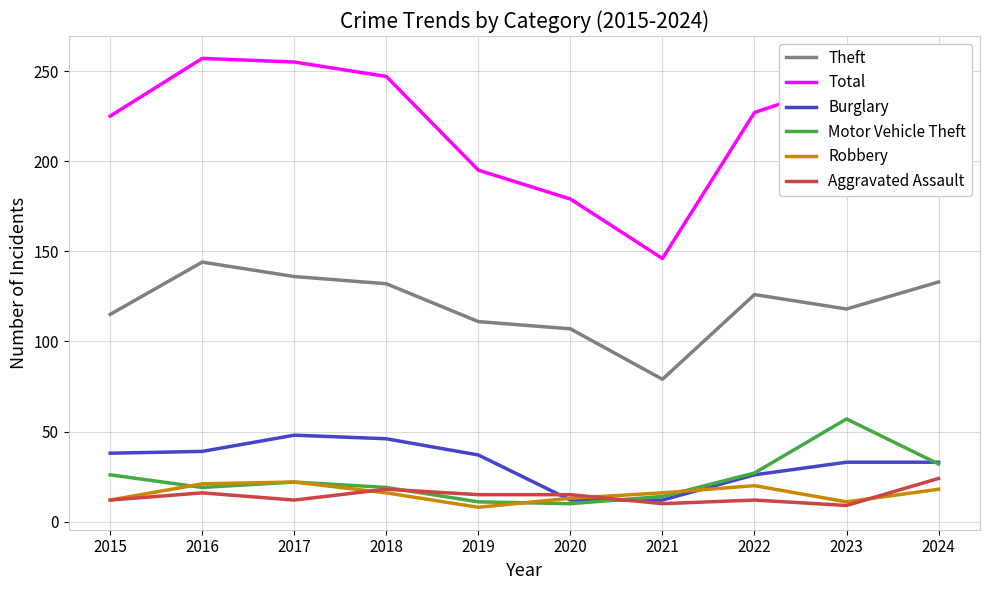

True or false: Burglary has a value of 12 at 2021.

True